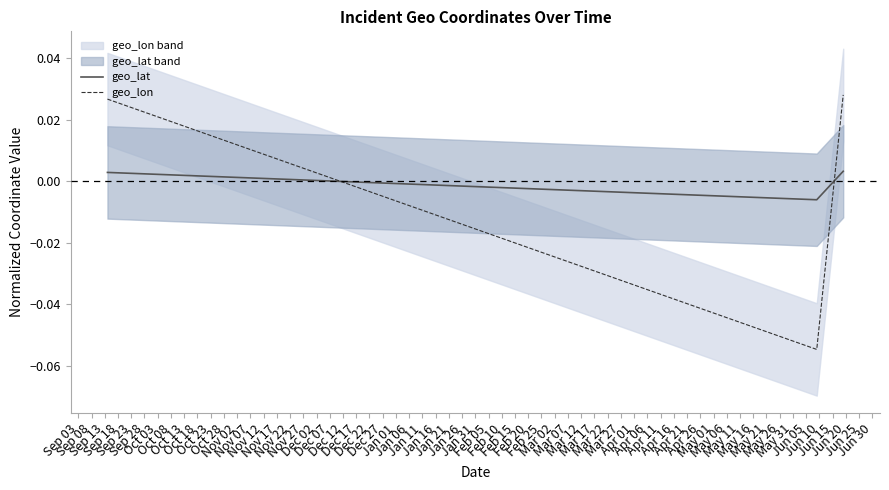

What is the minimum value shown in the chart?

-0.1